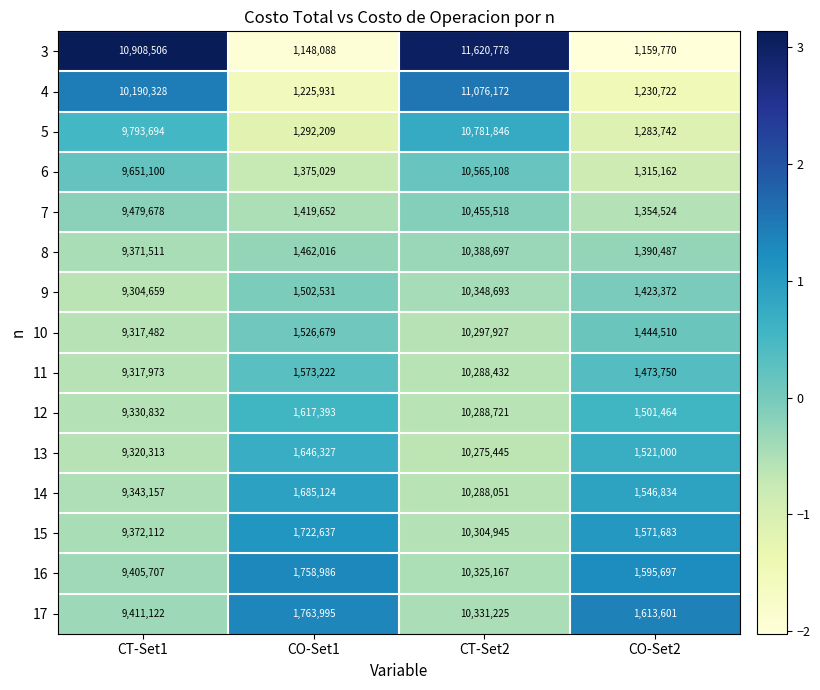

At which category does the chart reach its minimum across all series?

CO-Set1